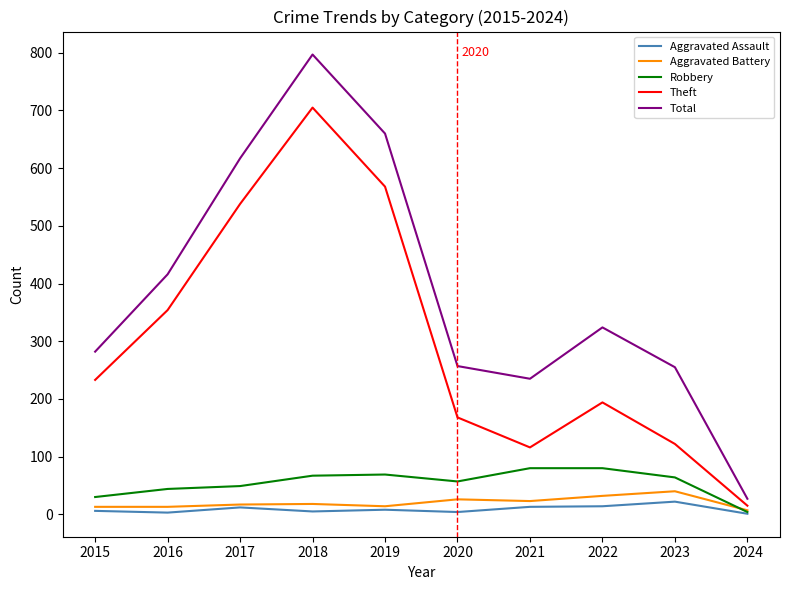

How many interior local peaks does the Total series have?

2